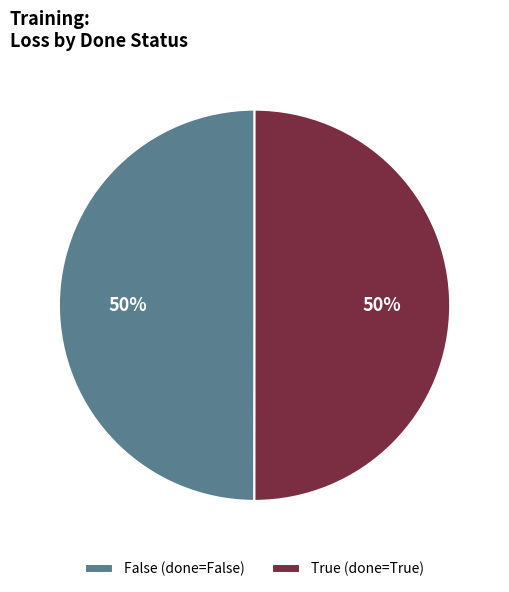

The True (done=True) slice represents 50% of the pie. True or false?

True